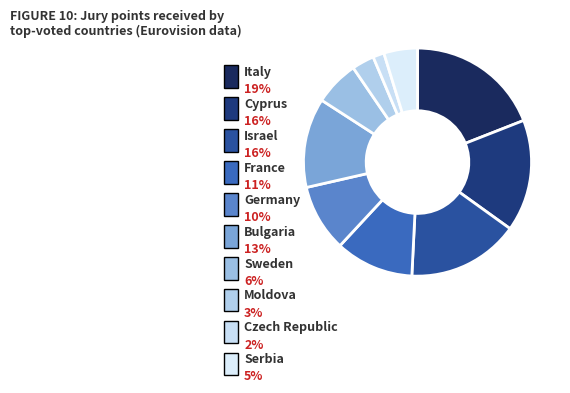

How many slices are in this pie chart?

10